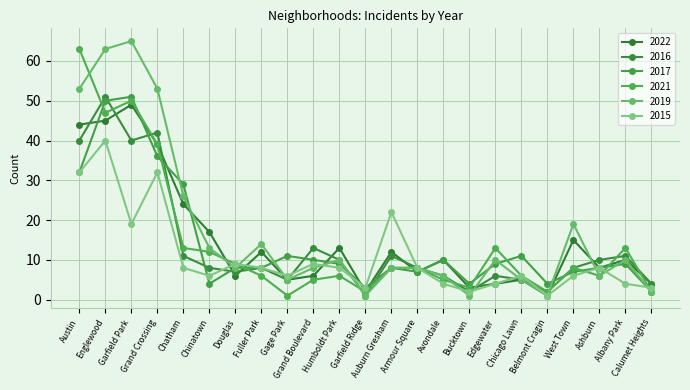

At which label does 2019 first exceed 8?

Austin